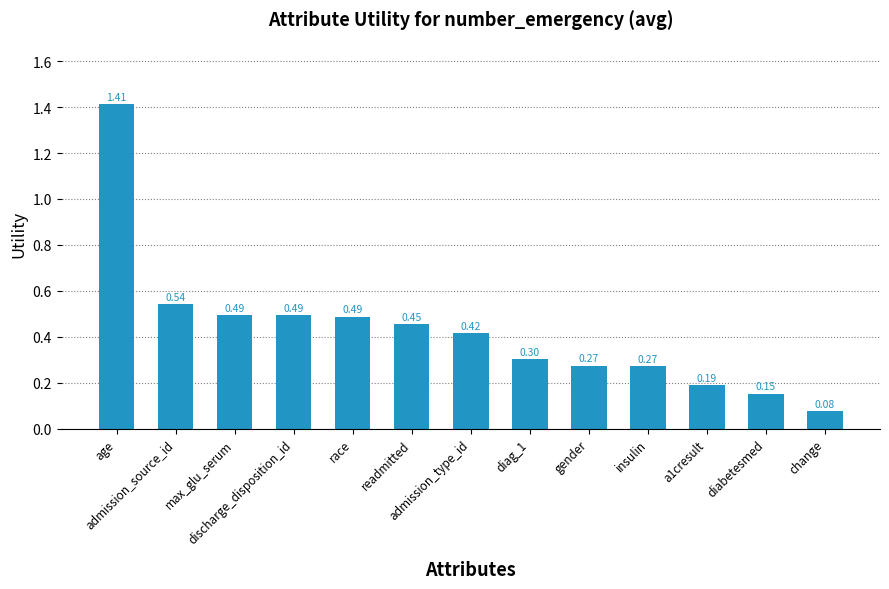

What is the difference between the maximum and minimum values?

1.3